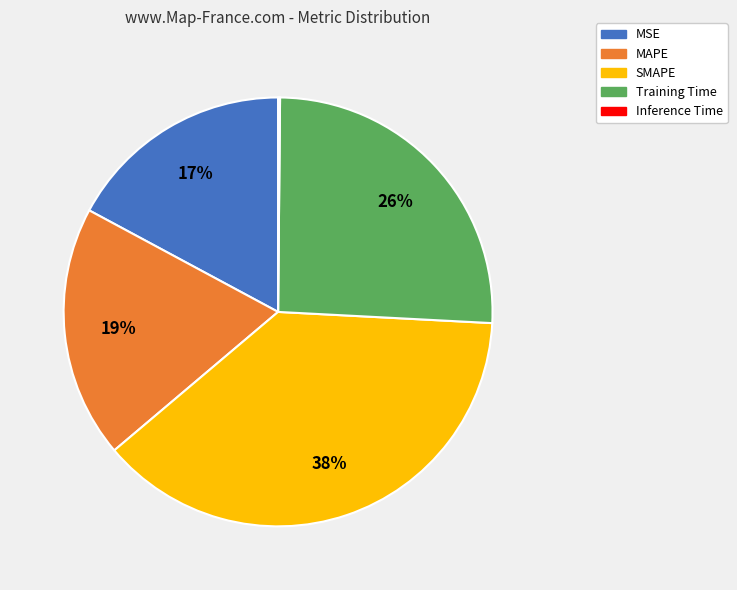

Is the sum of SMAPE and MAPE greater than half?

Yes